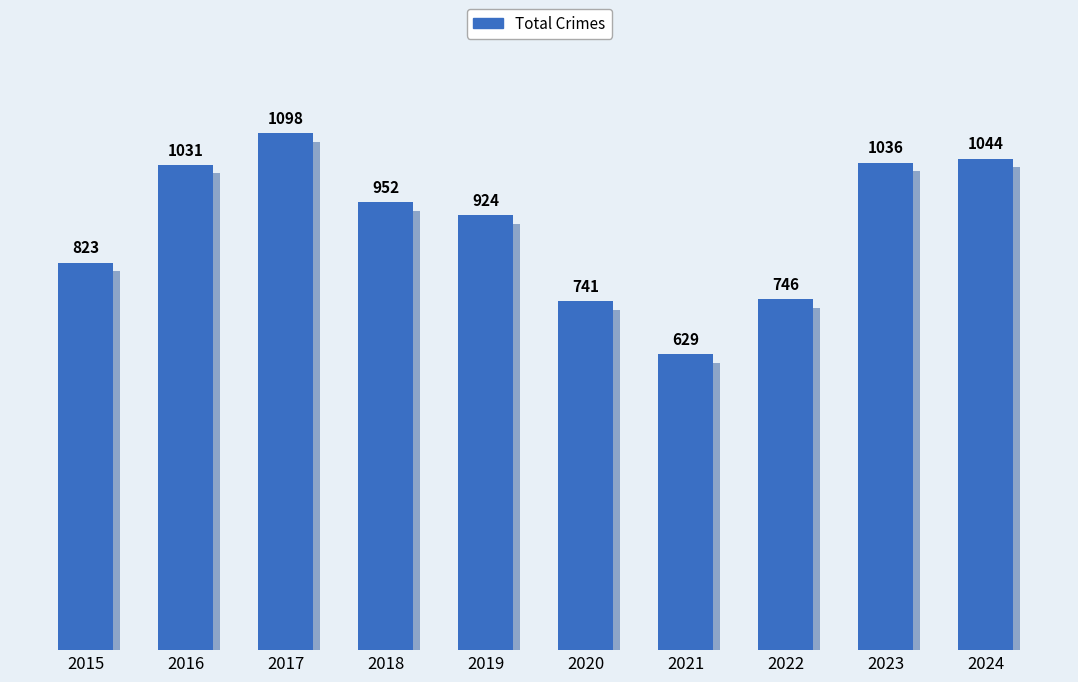

How many bars are there in total?

10